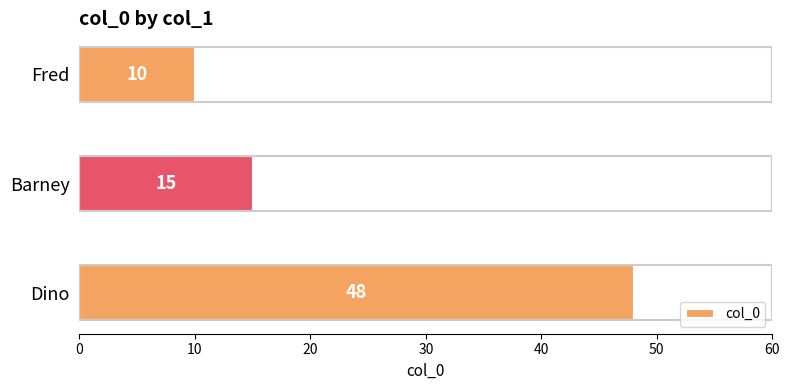

List the labels in order of value, largest first.

Dino, Barney, Fred